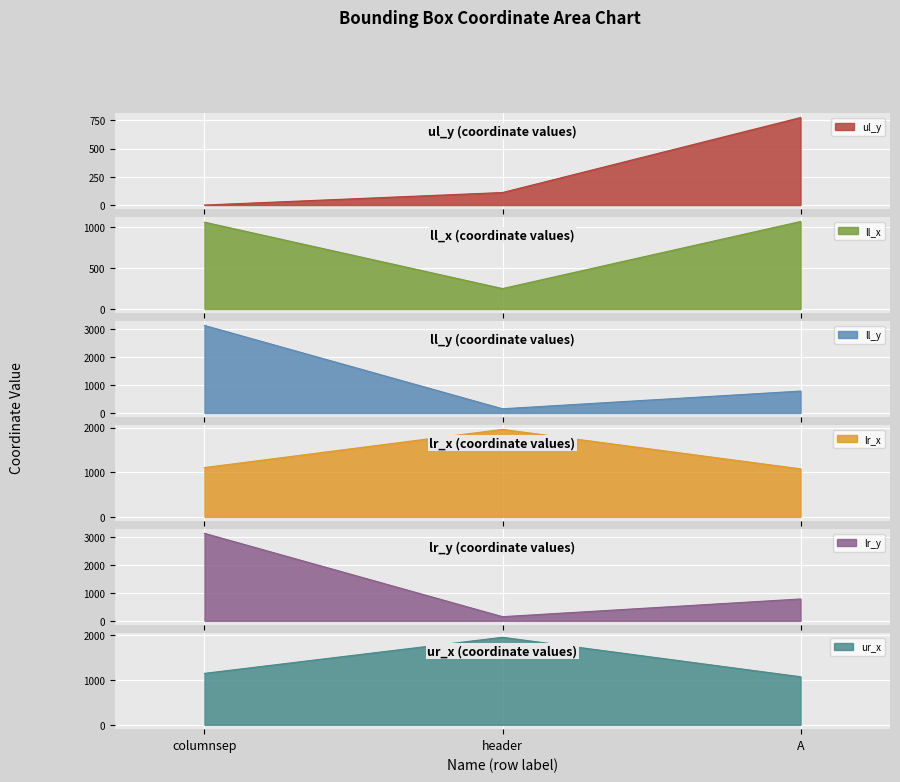

At which label does ul_y first exceed 111?

A